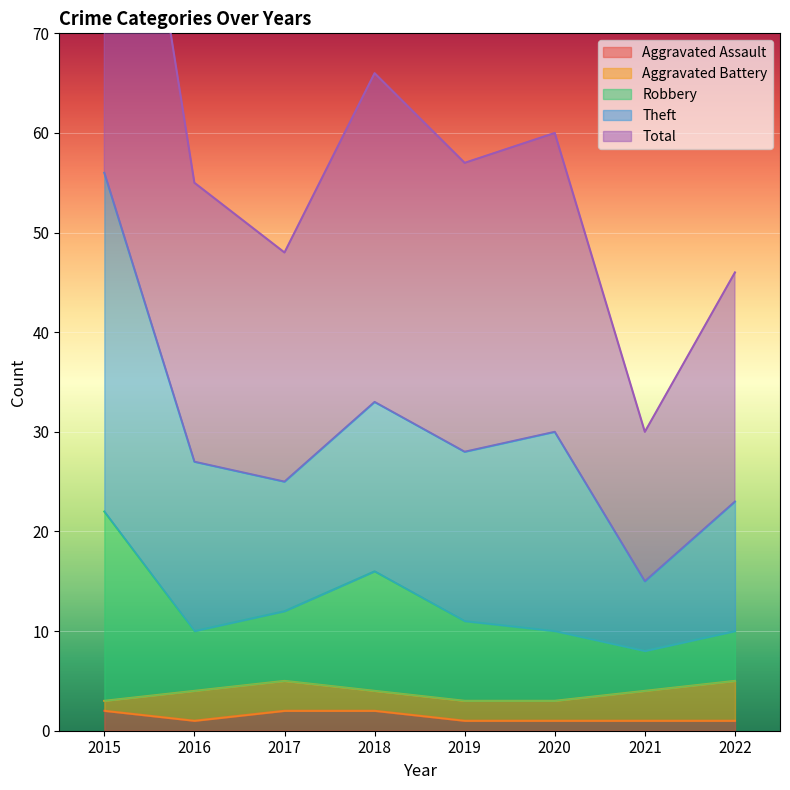

The Aggravated Assault series shows 2 at 2017. True or false?

True